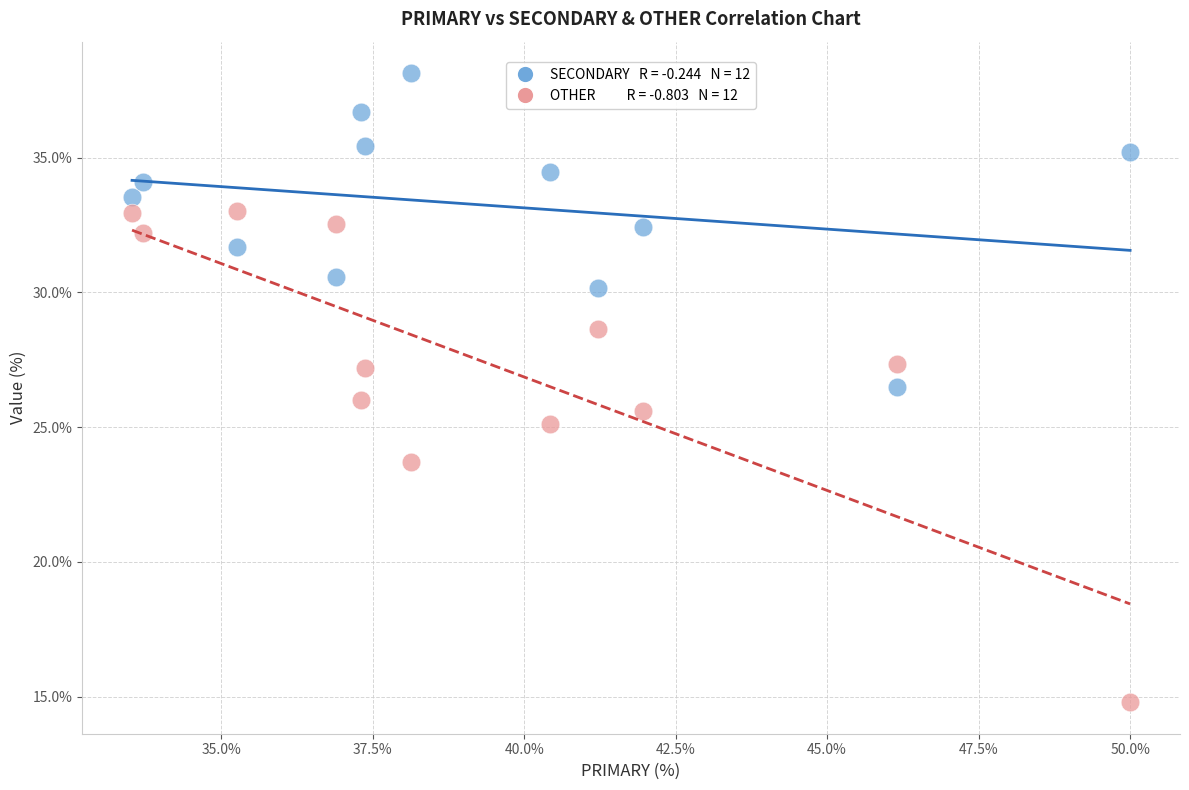

Across all data points, what is the range of Y values (max minus min)?

23.4